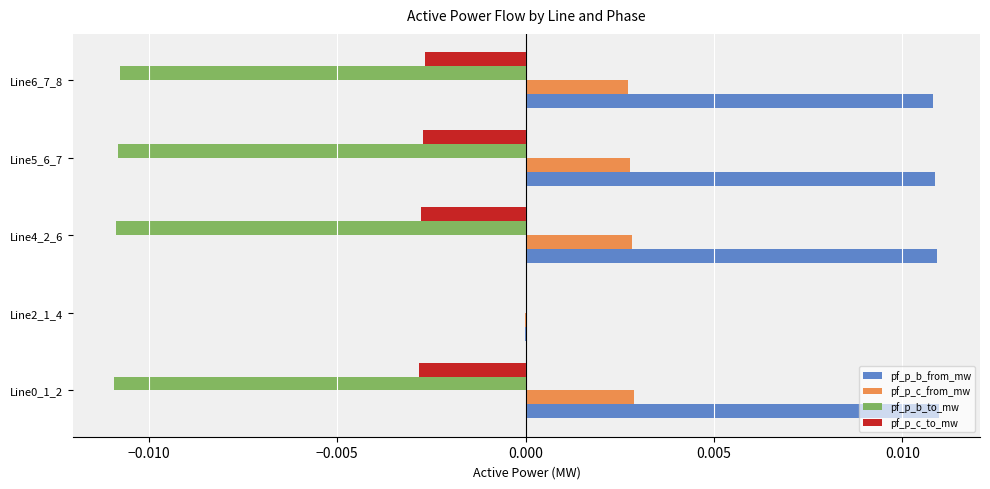

Is the value of pf_p_b_from_mw at Line4_2_6 greater than the value of pf_p_c_to_mw at Line2_1_4?

Yes